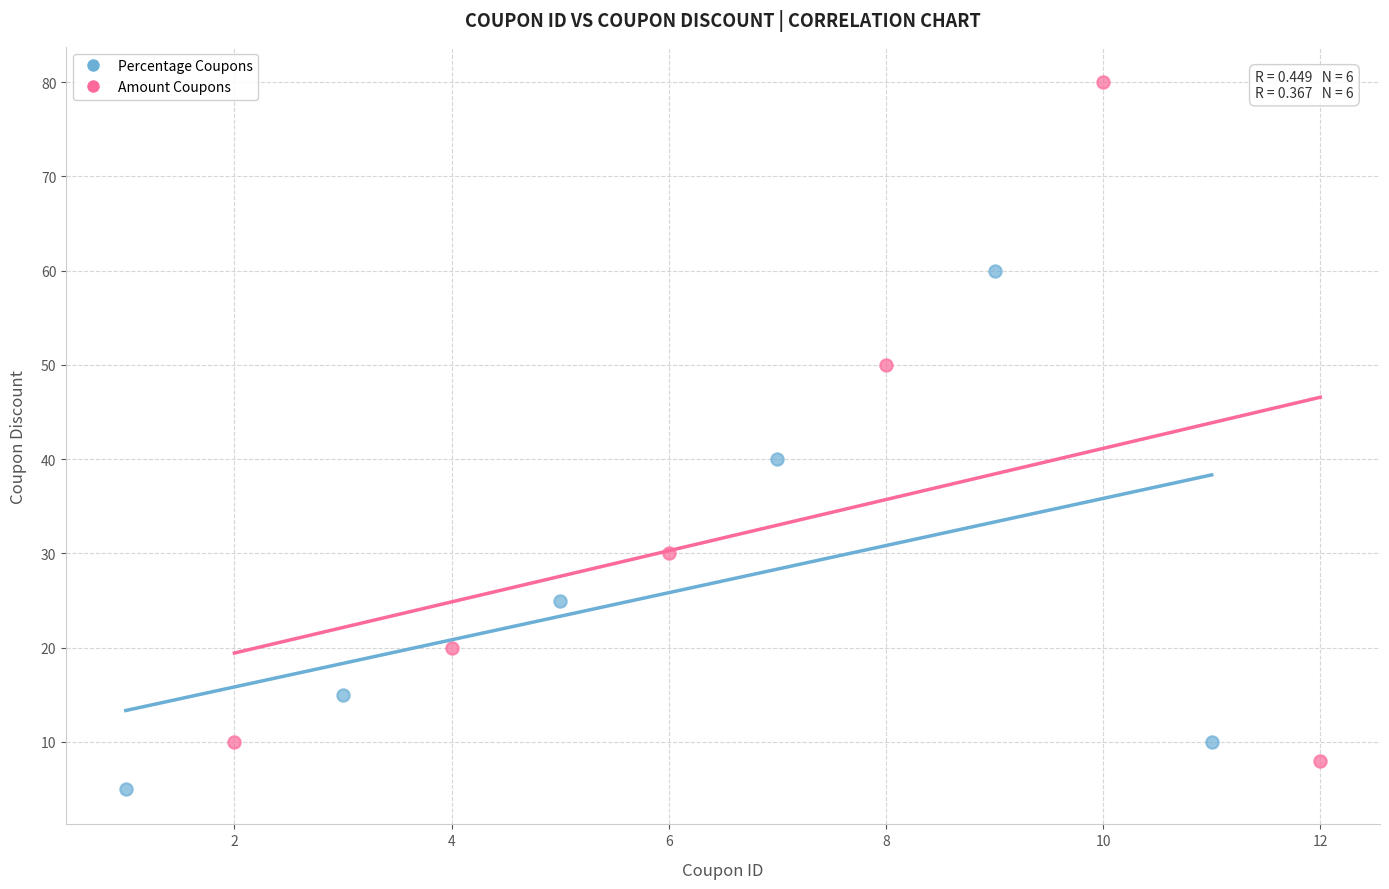

Which series has the widest spread of Y values?

Amount Coupons